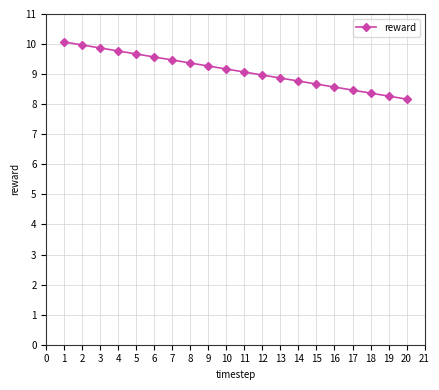

Rank the categories by value from lowest to highest.

20, 19, 18, 17, 16, 15, 14, 13, 12, 11, 10, 9, 8, 7, 6, 5, 4, 3, 2, 1